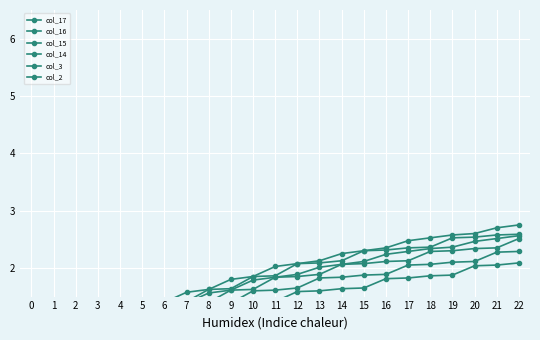

Reading left to right, transcribe all the data shown in this chart.

col_17: 0=0.2	1=0.5	2=0.7	3=0.9	4=0.7	5=0.9	6=0.9	7=1.1	8=1.1	9=1.4	10=1.4	11=1.4	12=1.6	13=1.6	14=1.6	15=1.6	16=1.8	17=1.8	18=1.9	19=1.9	20=2.0	21=2.0	22=2.1
col_16: 0=0.0	1=0.2	2=0.5	3=0.7	4=0.9	5=0.9	6=1.1	7=1.2	8=1.4	9=1.4	10=1.6	11=1.6	12=1.6	13=1.8	14=1.8	15=1.9	16=1.9	17=2.0	18=2.1	19=2.1	20=2.1	21=2.3	22=2.3
col_15: 0=0.0	1=0.3	2=0.5	3=0.7	4=0.9	5=1.2	6=1.2	7=1.4	8=1.4	9=1.6	10=1.6	11=1.8	12=1.9	13=1.9	14=2.1	15=2.1	16=2.1	17=2.1	18=2.3	19=2.3	20=2.3	21=2.4	22=2.5
col_14: 0=0.0	1=0.3	2=0.5	3=0.7	4=0.9	5=1.2	6=1.4	7=1.4	8=1.6	9=1.6	10=1.9	11=1.9	12=2.1	13=2.1	14=2.1	15=2.3	16=2.3	17=2.4	18=2.4	19=2.5	20=2.5	21=2.6	22=2.6
col_3: 0=0.2	1=0.4	2=0.7	3=0.9	4=1.1	5=1.4	6=1.4	7=1.6	8=1.6	9=1.8	10=1.9	11=2.0	12=2.1	13=2.1	14=2.2	15=2.3	16=2.4	17=2.5	18=2.5	19=2.6	20=2.6	21=2.7	22=2.8
col_2: 0=0.2	1=0.5	2=0.7	3=0.9	4=0.9	5=1.2	6=1.3	7=1.4	8=1.6	9=1.6	10=1.8	11=1.8	12=1.9	13=2.0	14=2.1	15=2.1	16=2.2	17=2.3	18=2.3	19=2.4	20=2.5	21=2.5	22=2.6